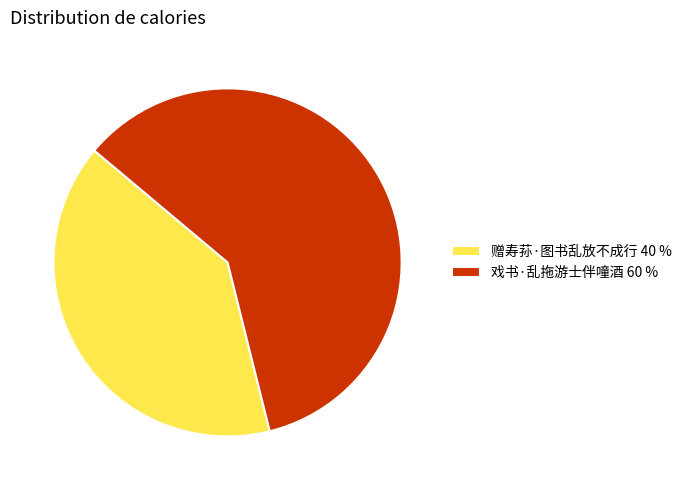

Is it true that 戏书·乱拖游士伴噇酒 is 60% of the pie?

True